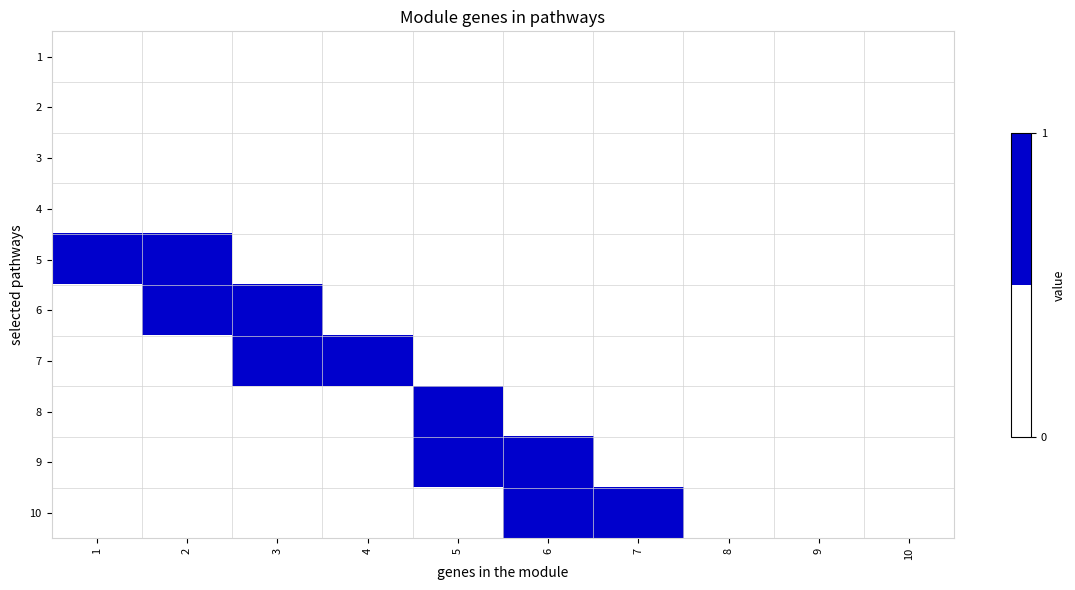

What is the spread (max minus min) of values at 1?

1